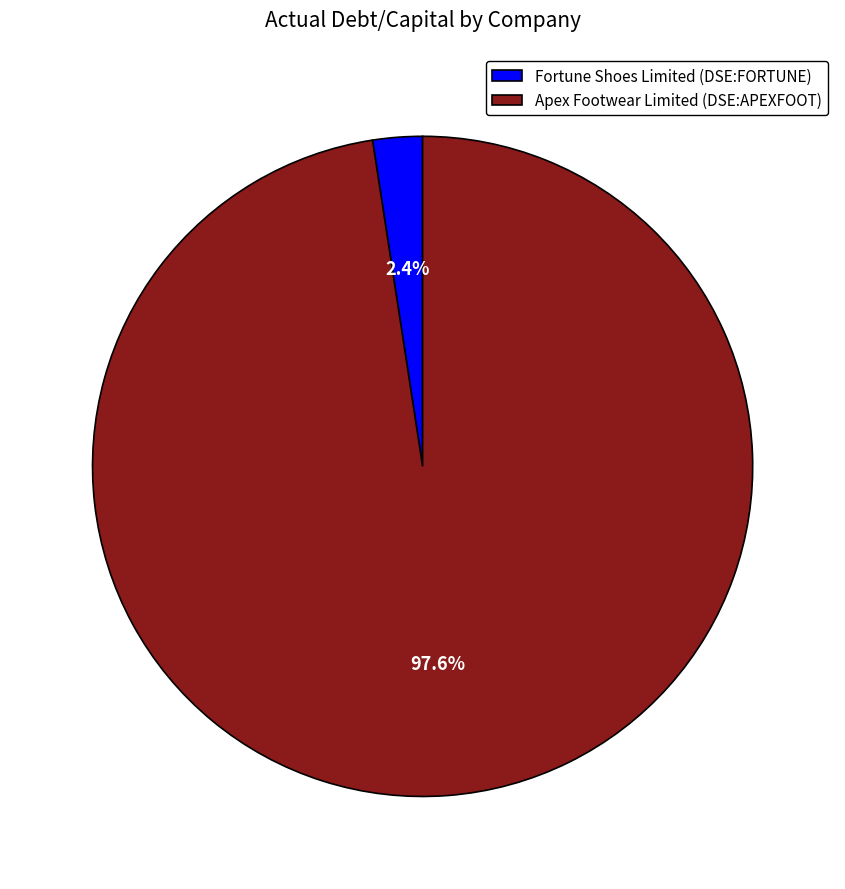

To the nearest percent, what is the average slice percentage?

50%